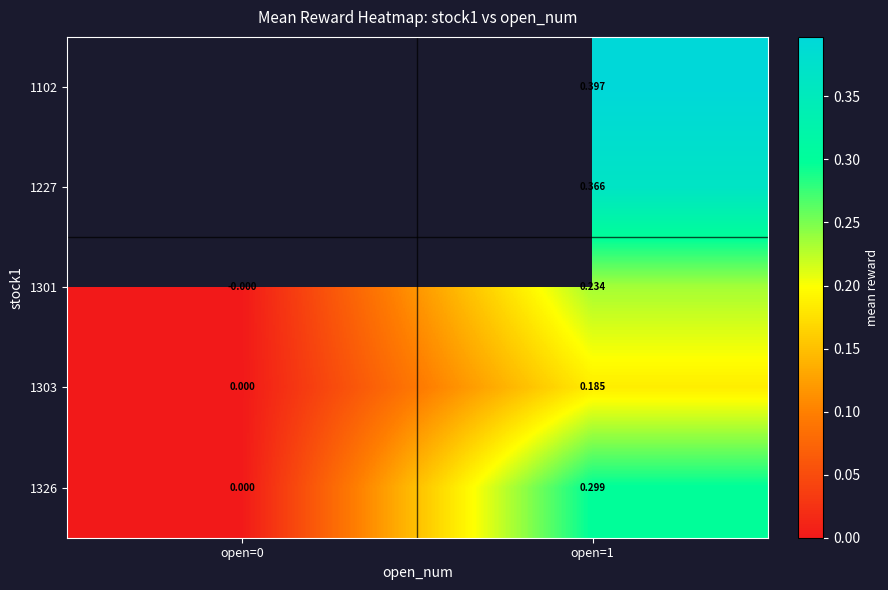

Which series has the widest spread of values?

1326